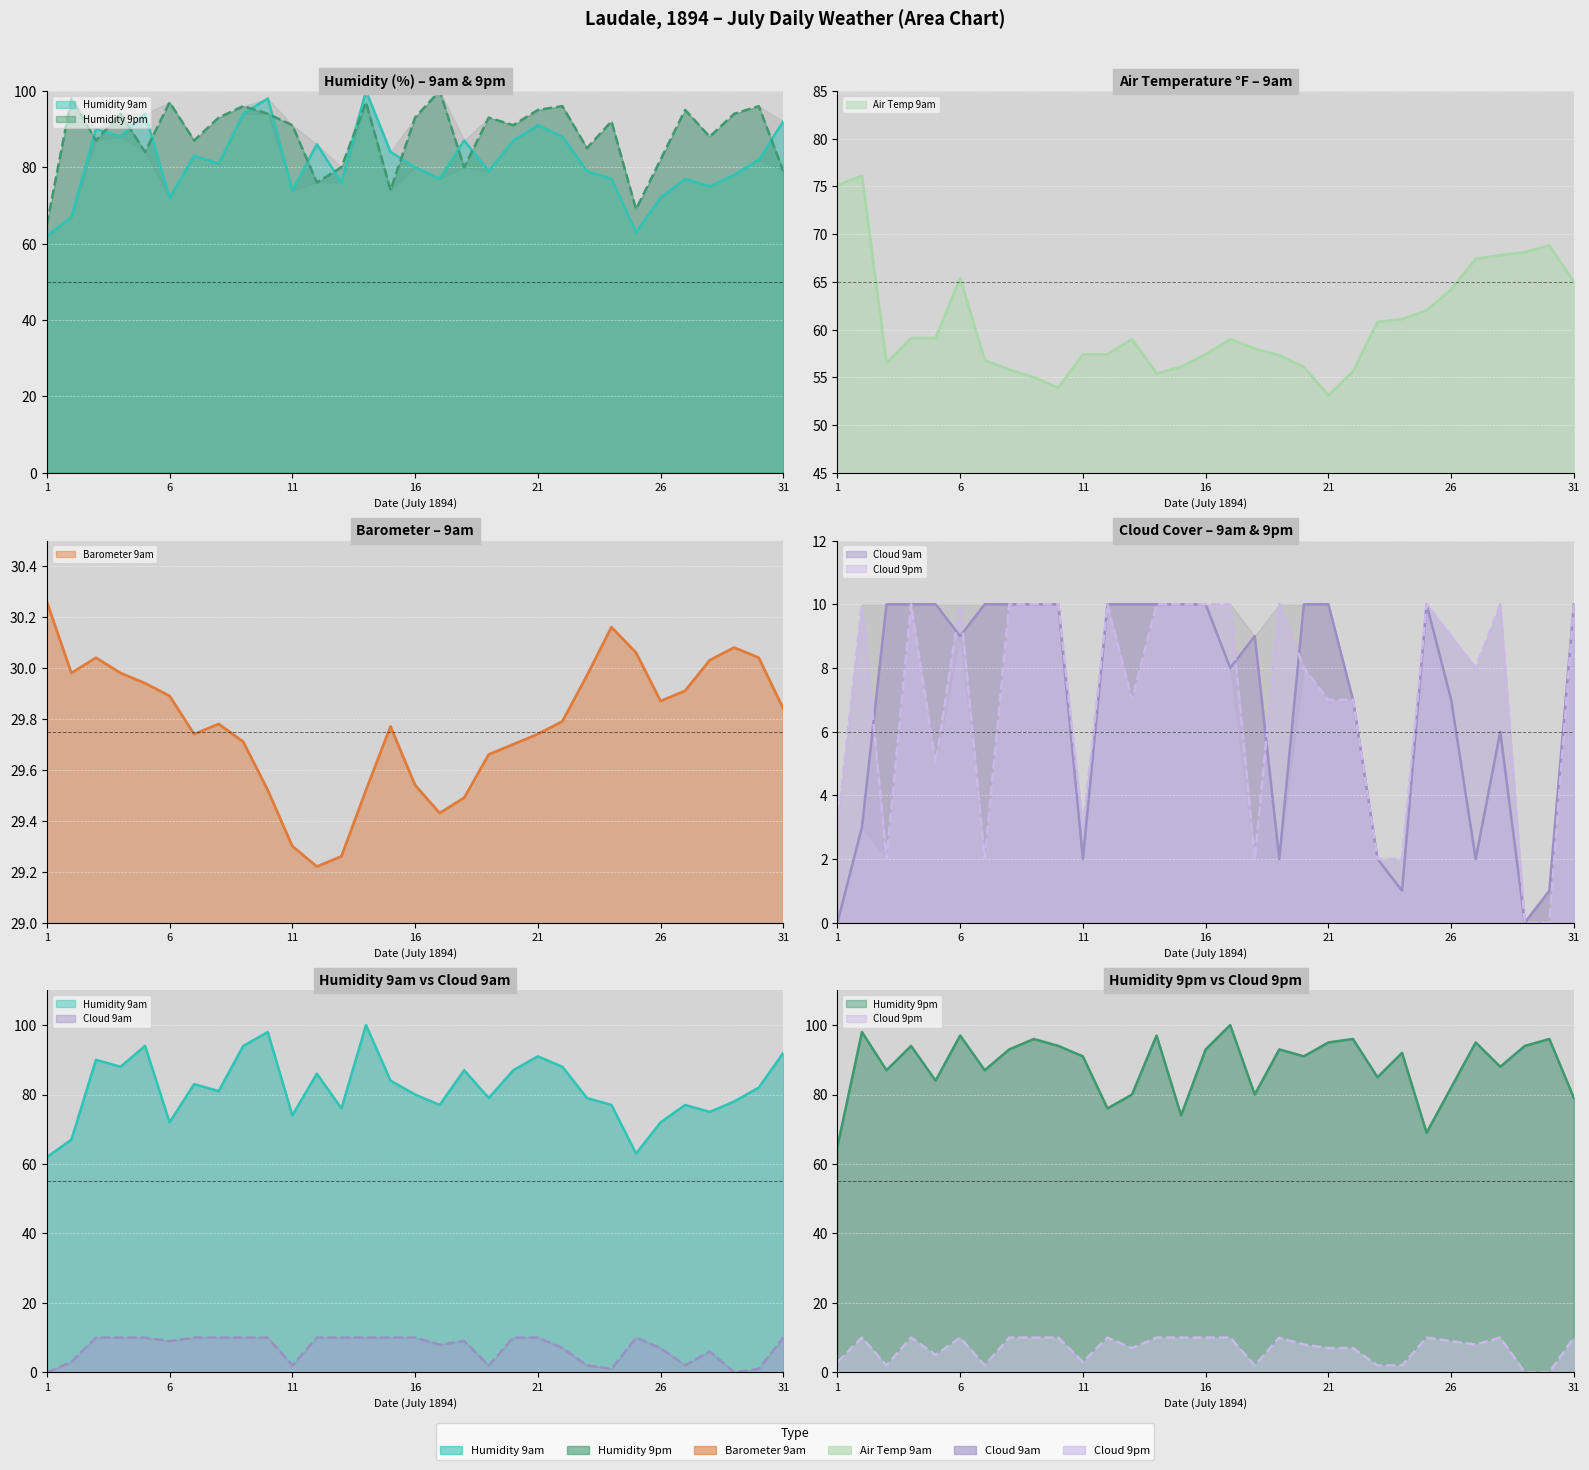

Reading left to right, list all the values displayed in this chart.

Humidity 9am: 62.0	67.0	90.0	88.0	94.0	72.0	83.0	81.0	94.0	98.0	74.0	86.0	76.0	100.0	84.0	80.0	77.0	87.0	79.0	87.0	91.0	88.0	79.0	77.0	63.0	72.0	77.0	75.0	78.0	82.0	92.0
Humidity 9pm: 65.0	98.0	87.0	94.0	84.0	97.0	87.0	93.0	96.0	94.0	91.0	76.0	80.0	97.0	74.0	93.0	100.0	80.0	93.0	91.0	95.0	96.0	85.0	92.0	69.0	82.0	95.0	88.0	94.0	96.0	79.0
Barometer 9am: 30.3	30.0	30.0	30.0	29.9	29.9	29.7	29.8	29.7	29.5	29.3	29.2	29.3	29.5	29.8	29.5	29.4	29.5	29.7	29.7	29.7	29.8	30.0	30.2	30.1	29.9	29.9	30.0	30.1	30.0	29.8
Air Temp 9am: 75.1	76.1	56.5	59.1	59.1	65.4	56.8	55.8	55.0	53.9	57.4	57.4	59.0	55.4	56.1	57.4	59.0	58.0	57.3	56.1	53.1	55.6	60.8	61.1	62.0	64.2	67.4	67.8	68.1	68.8	65.0
Cloud 9am: 0.0	3.0	10.0	10.0	10.0	9.0	10.0	10.0	10.0	10.0	2.0	10.0	10.0	10.0	10.0	10.0	8.0	9.0	2.0	10.0	10.0	7.0	2.0	1.0	10.0	7.0	2.0	6.0	0.0	1.0	10.0
Cloud 9pm: 3.0	10.0	2.0	10.0	5.0	10.0	2.0	10.0	10.0	10.0	3.0	10.0	7.0	10.0	10.0	10.0	10.0	2.0	10.0	8.0	7.0	7.0	2.0	2.0	10.0	9.0	8.0	10.0	0.0	0.0	10.0